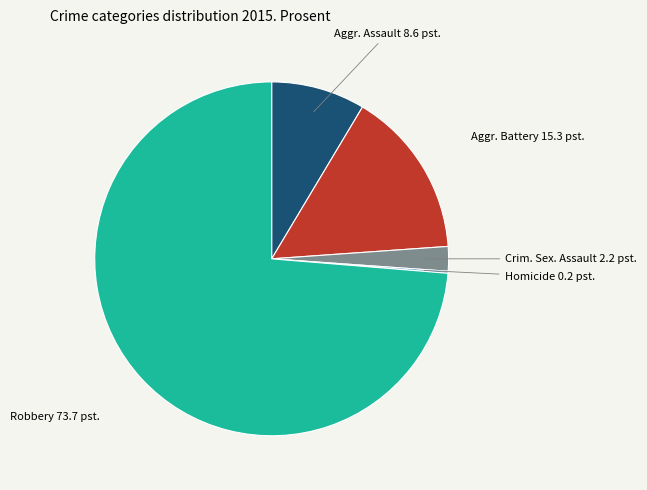

Is there a majority slice in this chart?

Yes